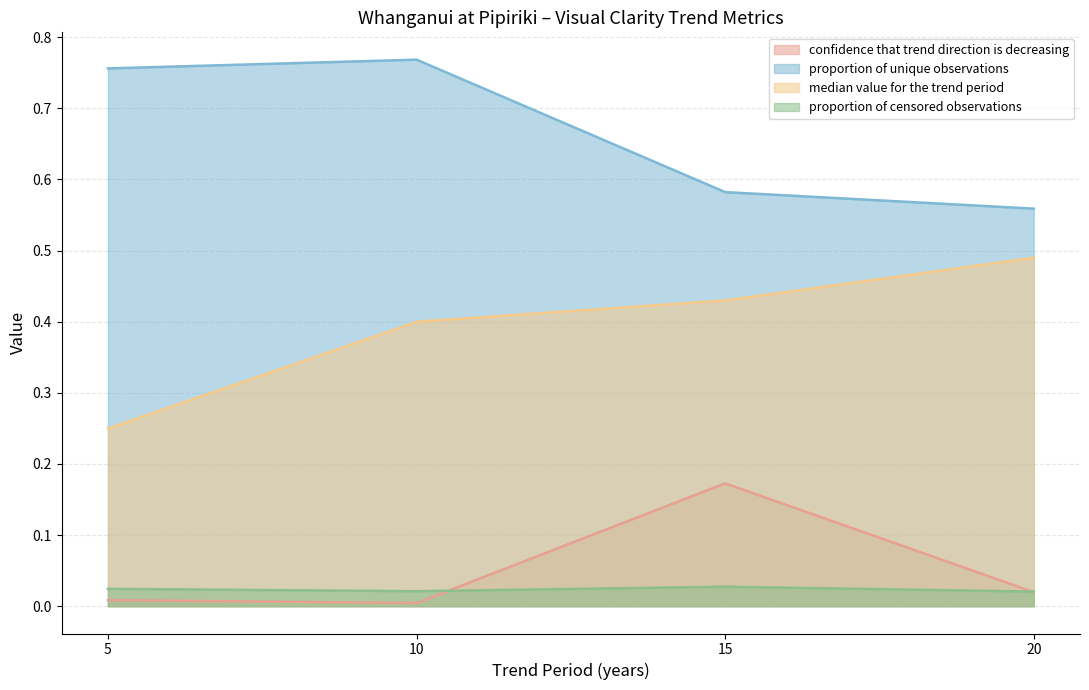

How many median value for the trend period values are between 0 and 1?

4